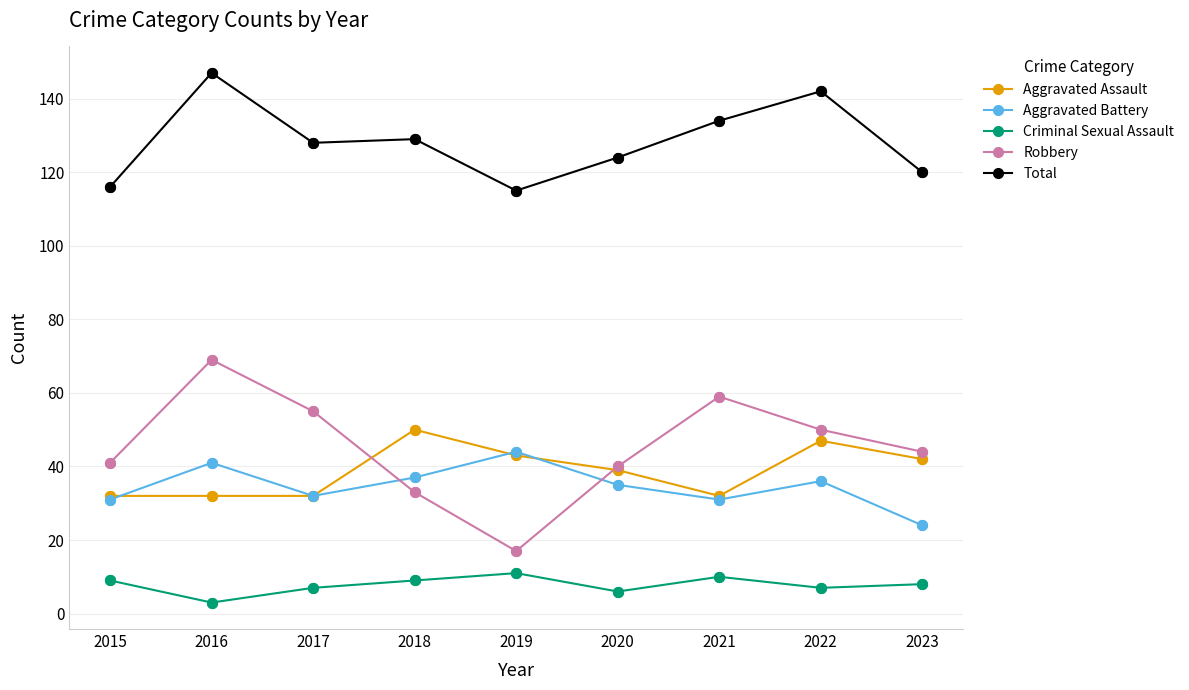

At how many categories does at least one series exceed 56?

9